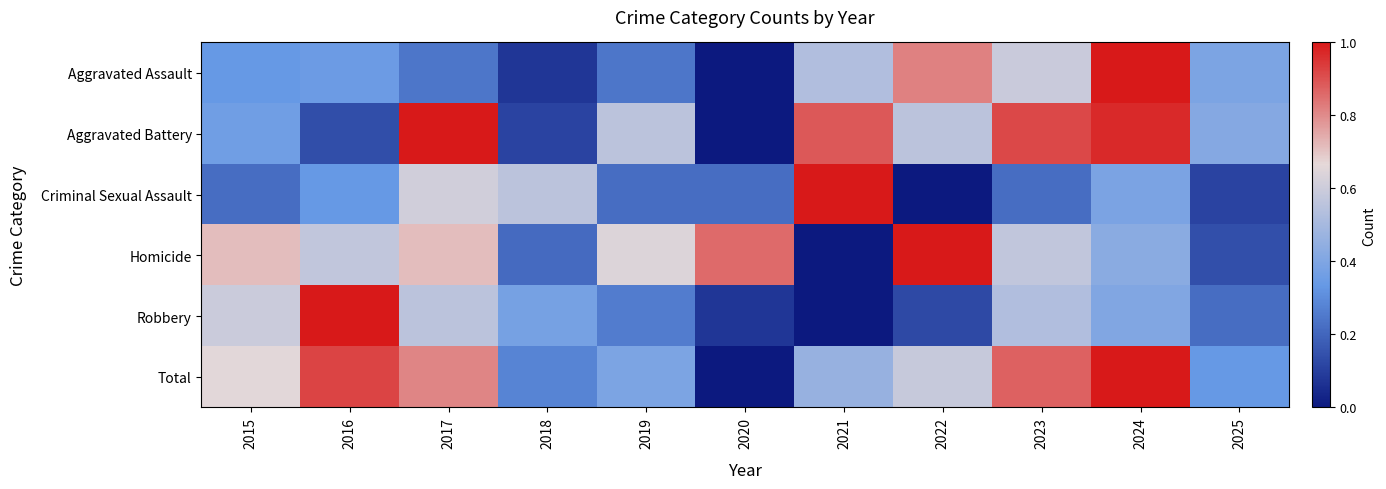

What is the spread (max minus min) of values at 2019?

0.4